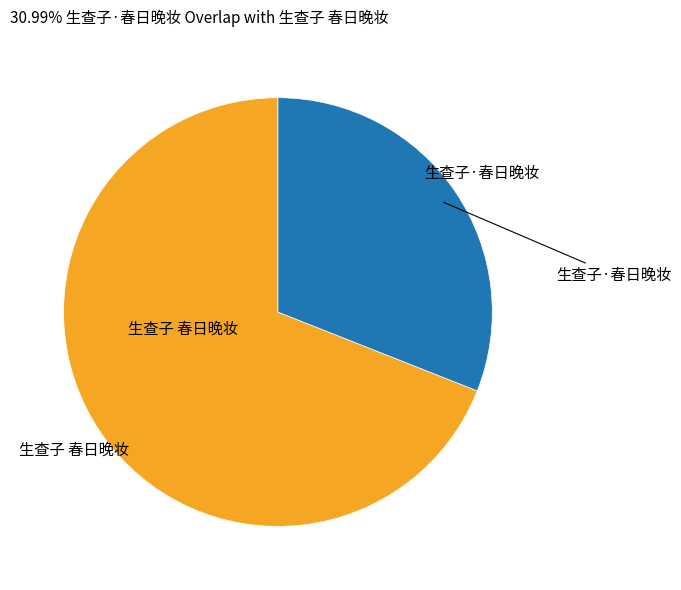

Which has a higher value, 生查子·春日晚妆 or 生查子 春日晚妆?

生查子 春日晚妆